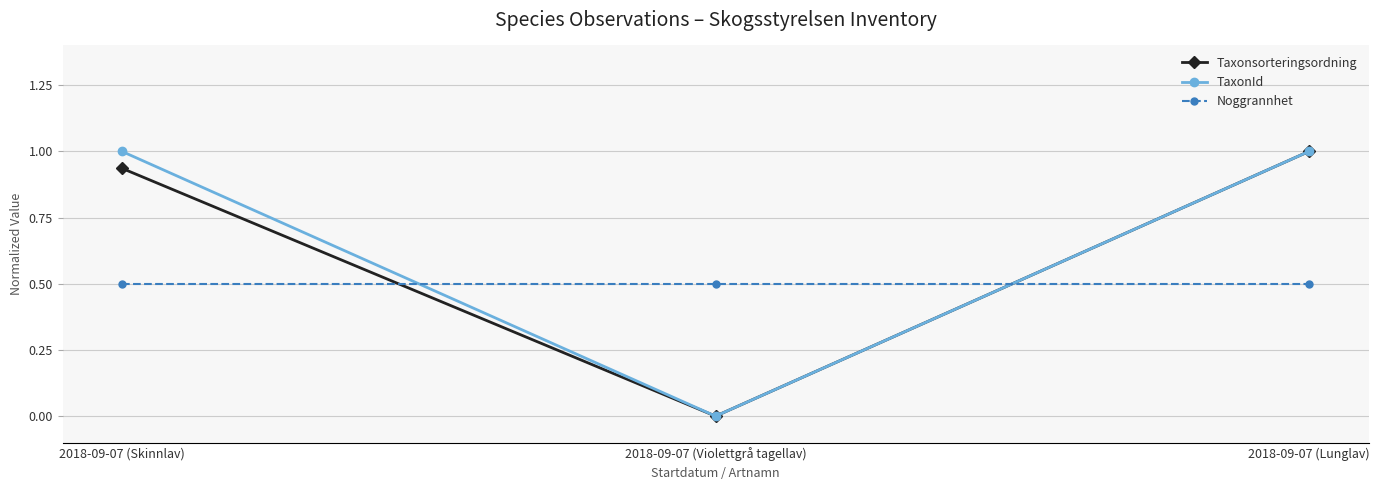

The TaxonId series shows 0.6 at 2018-09-07 (Skinnlav). True or false?

False